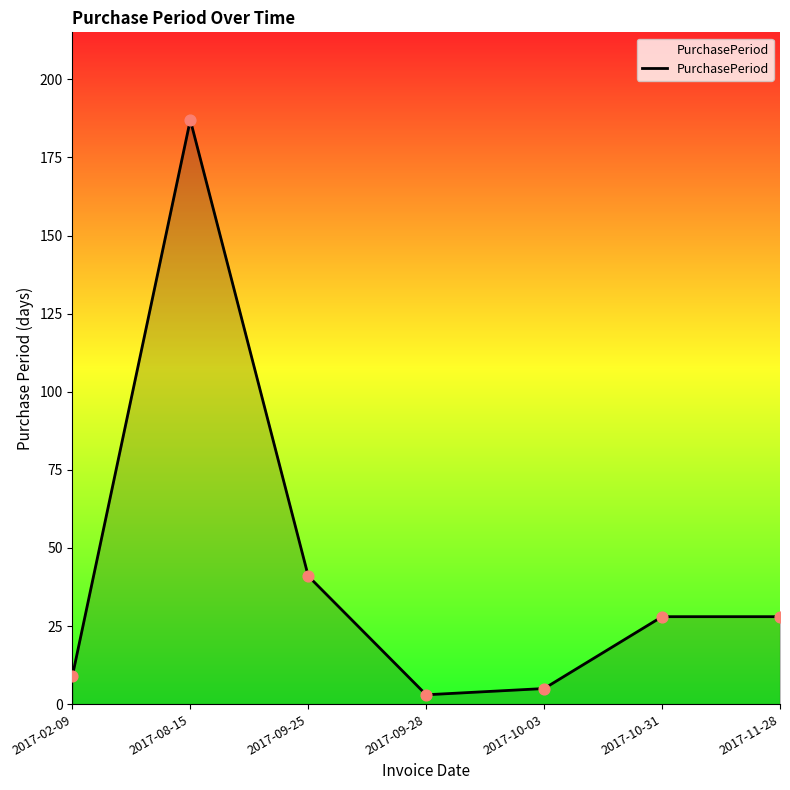

What is the ratio of the value at 2017-11-28 to the value at 2017-09-25?

0.7